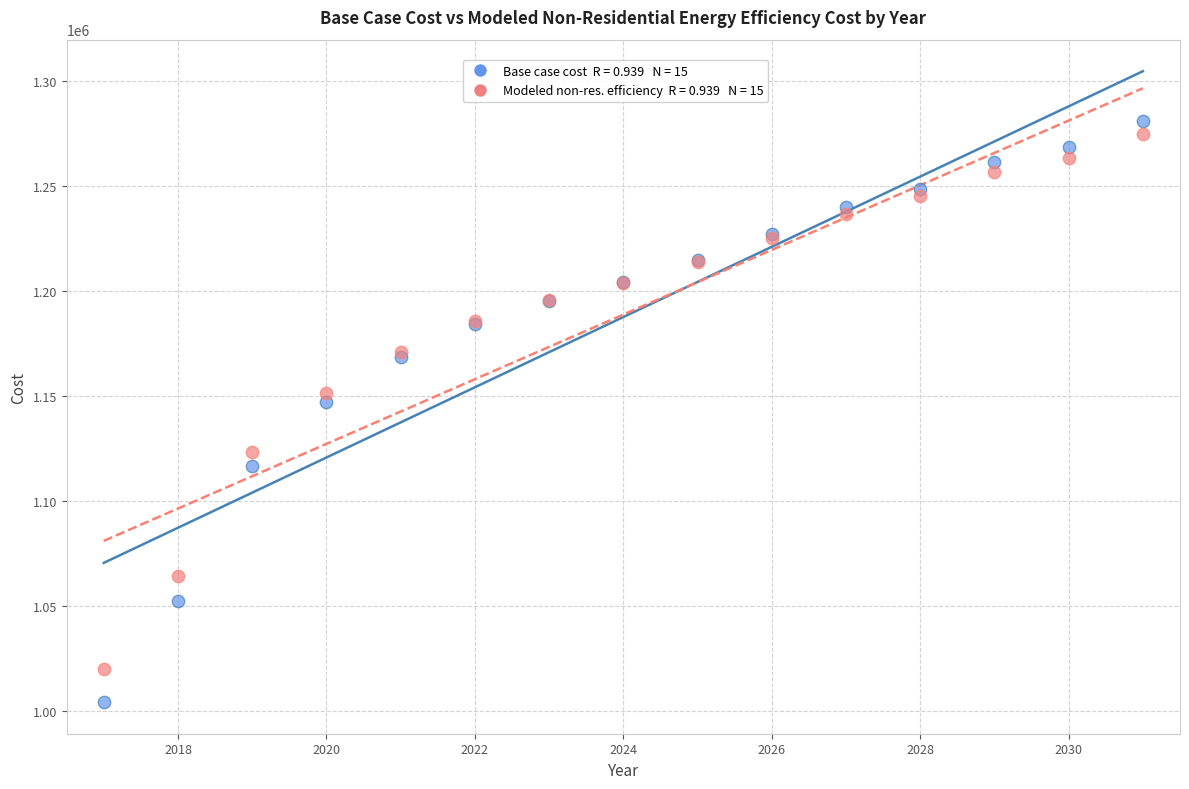

Across all series, what Y value is closest to 1142360?

1146823.1